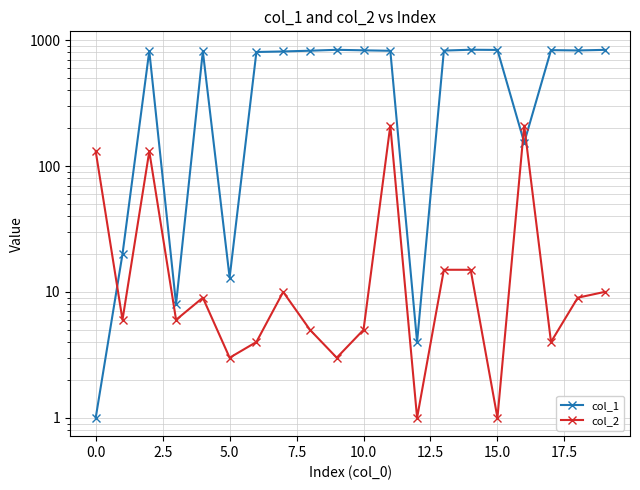

After their last crossing, which series has the higher values: col_2 or col_1?

col_1